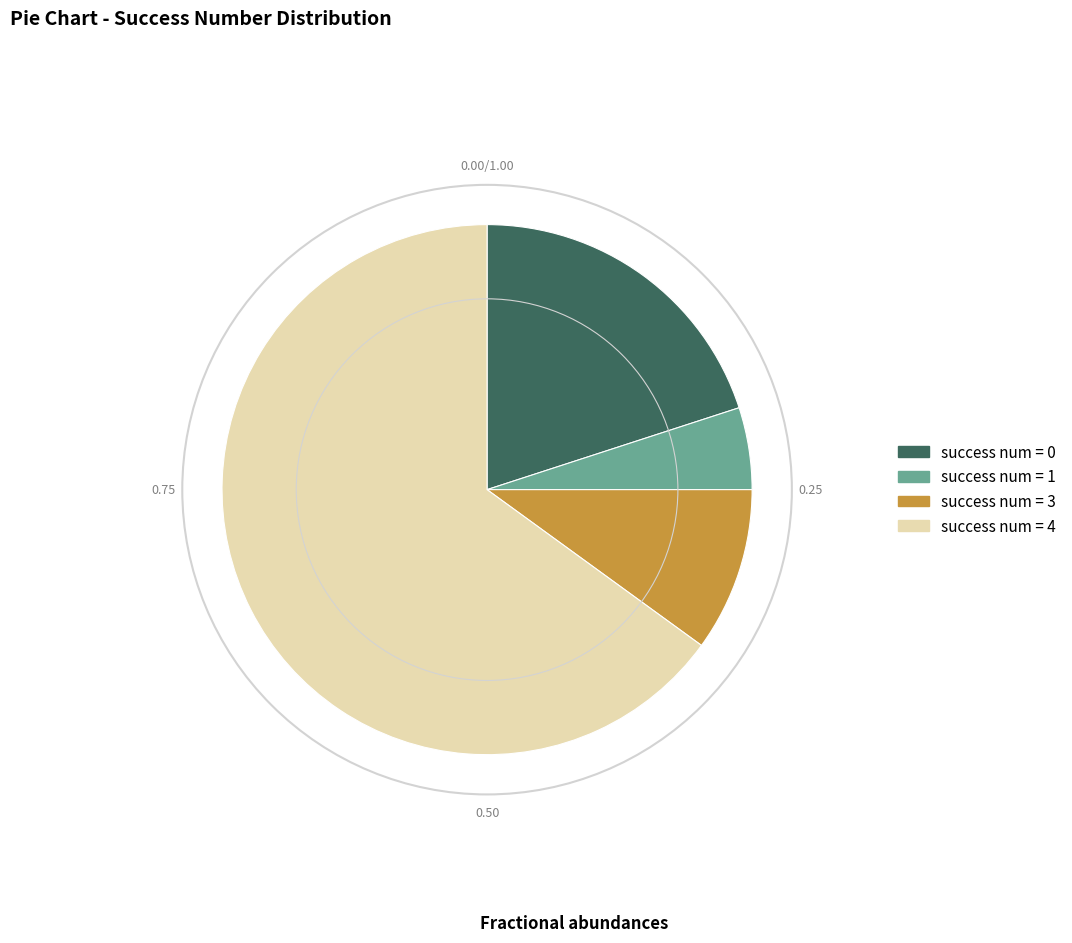

Does any single category account for the majority?

Yes